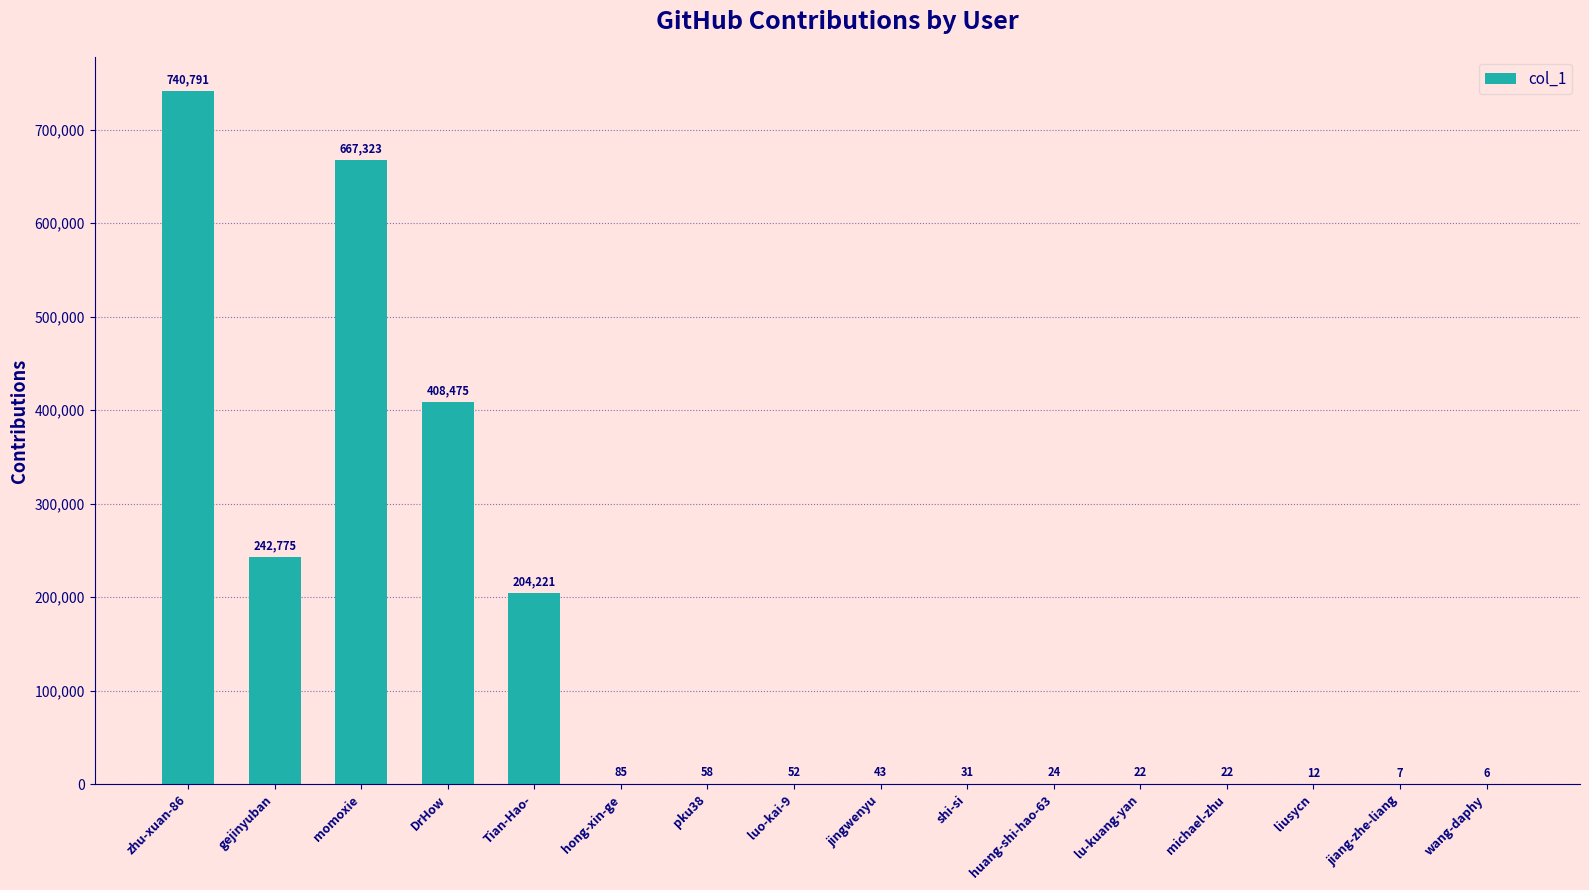

What is the maximum value shown in the chart?

740791